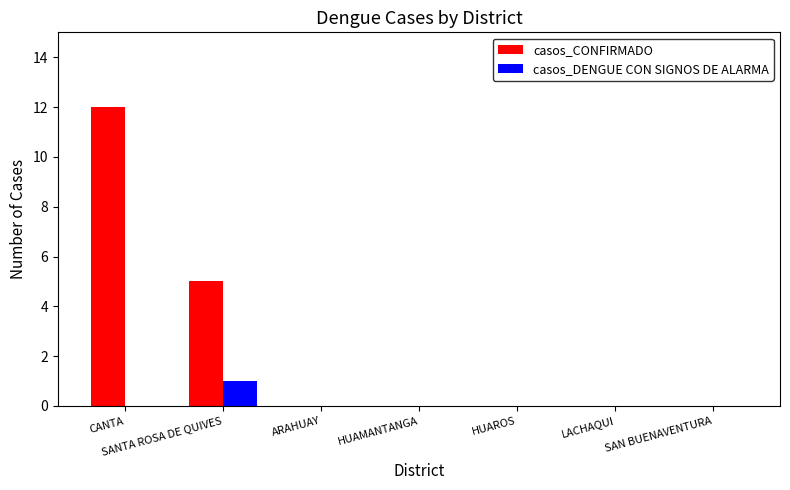

Count the number of categories in the chart.

7